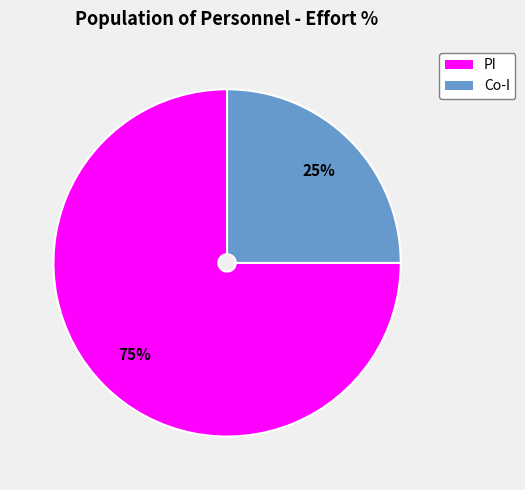

Is there a majority slice in this chart?

Yes